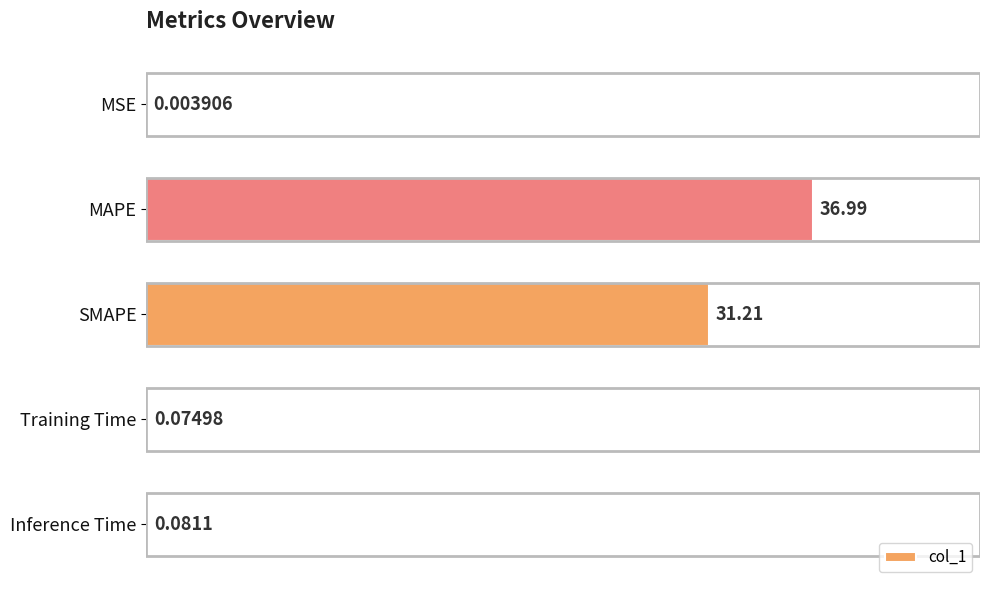

Which has a higher value, Inference Time or Training Time?

Inference Time